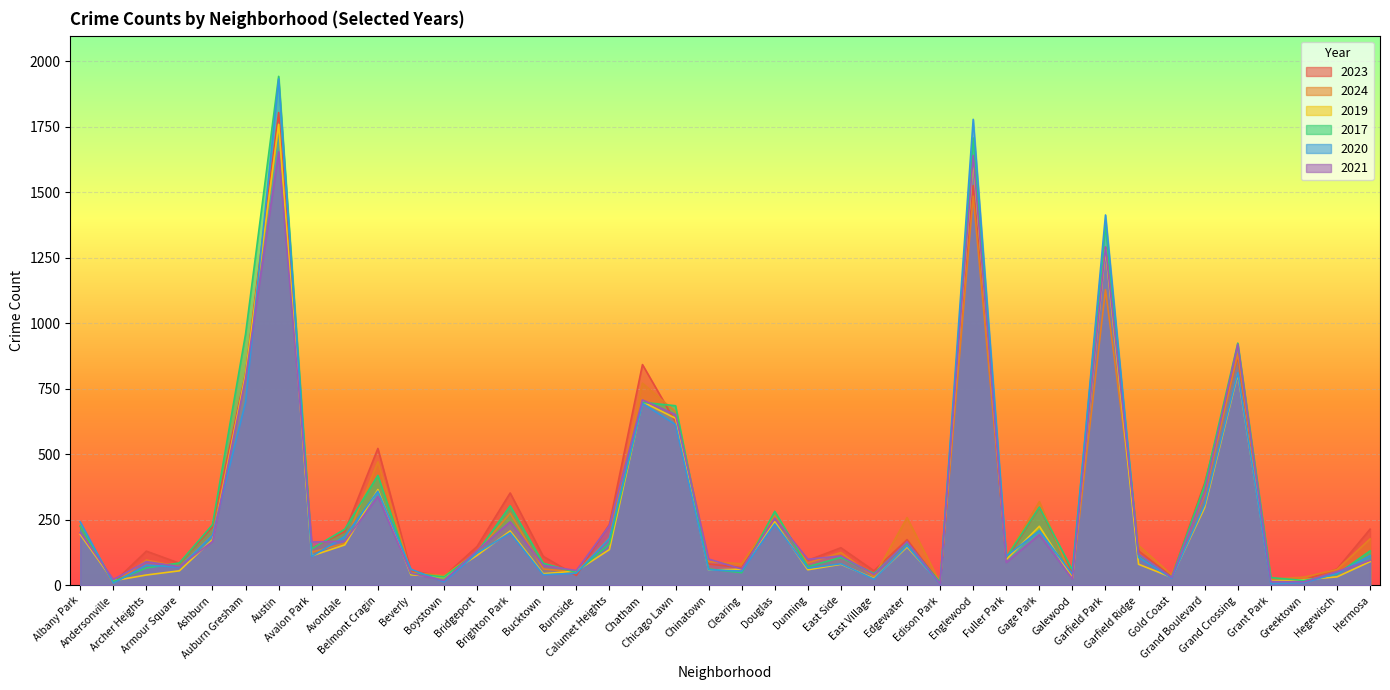

At which category does 2023 reach its first local valley?

Andersonville